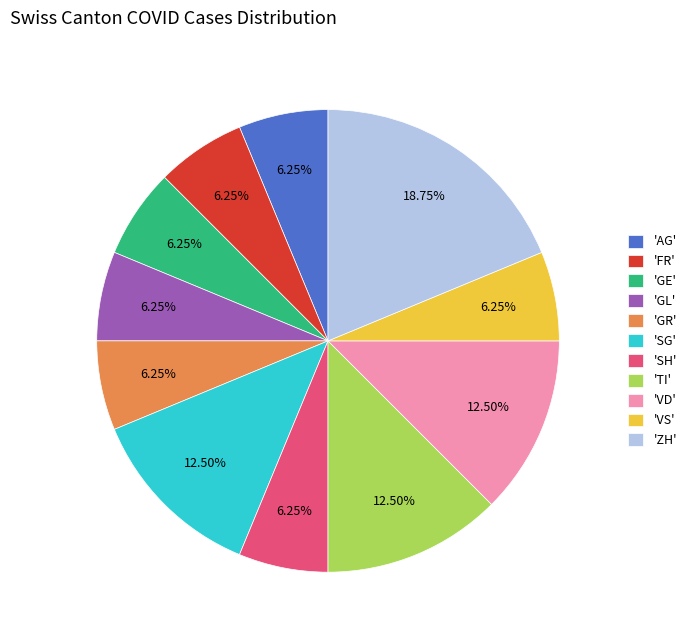

Do 'AG' and 'GR' together represent more than half of the pie?

No